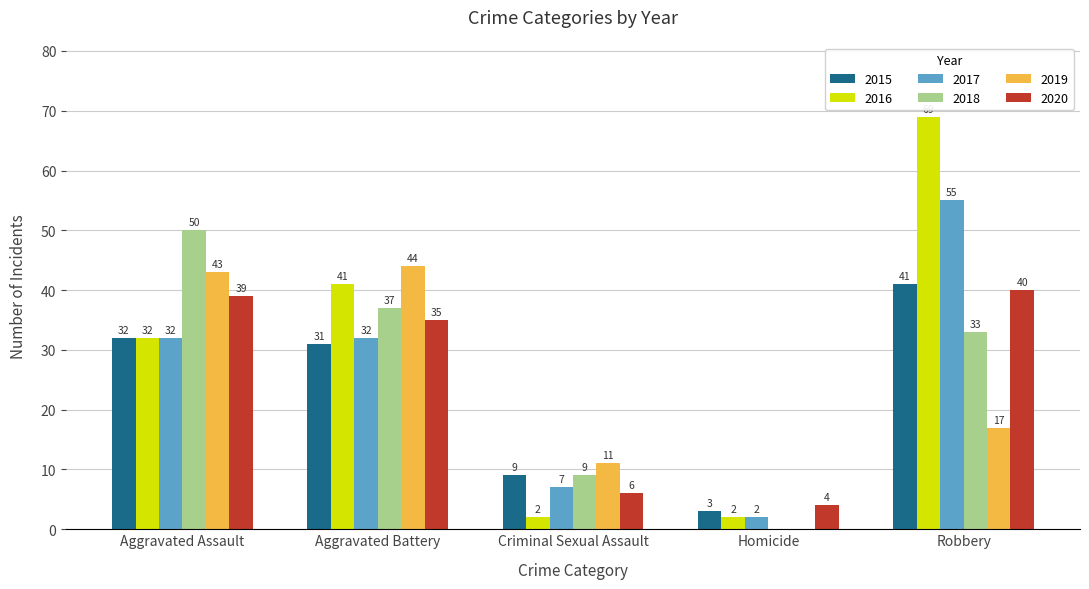

Which series changed the most between Criminal Sexual Assault and Robbery?

2016